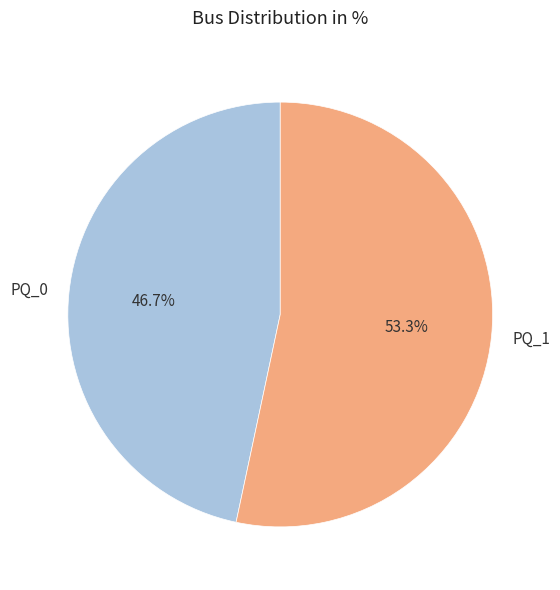

Which category has the biggest portion of the pie?

PQ_1